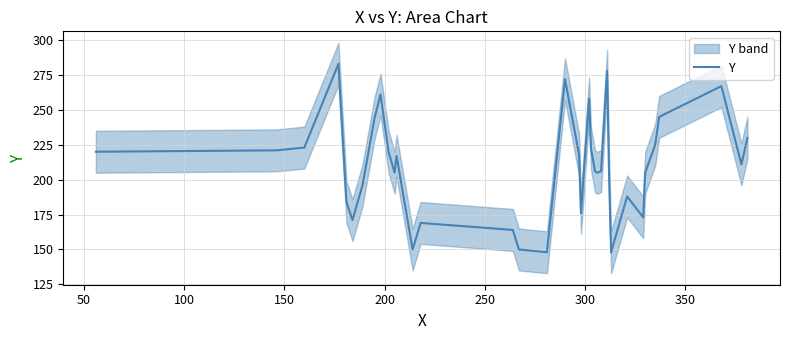

What is the maximum value for Y?

283